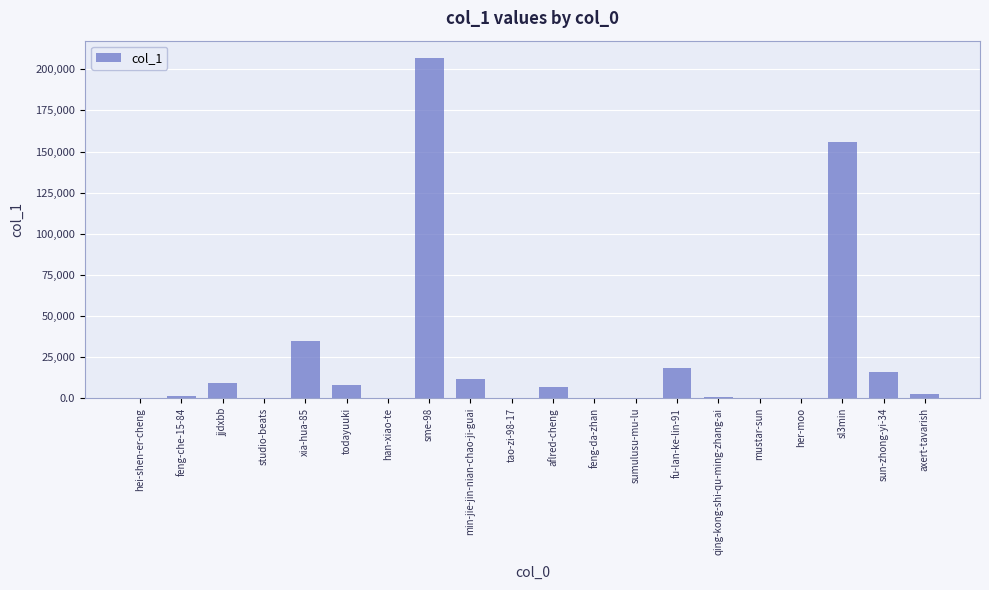

What is the ratio of the value at sme-98 to the value at aflred-cheng?

29.2